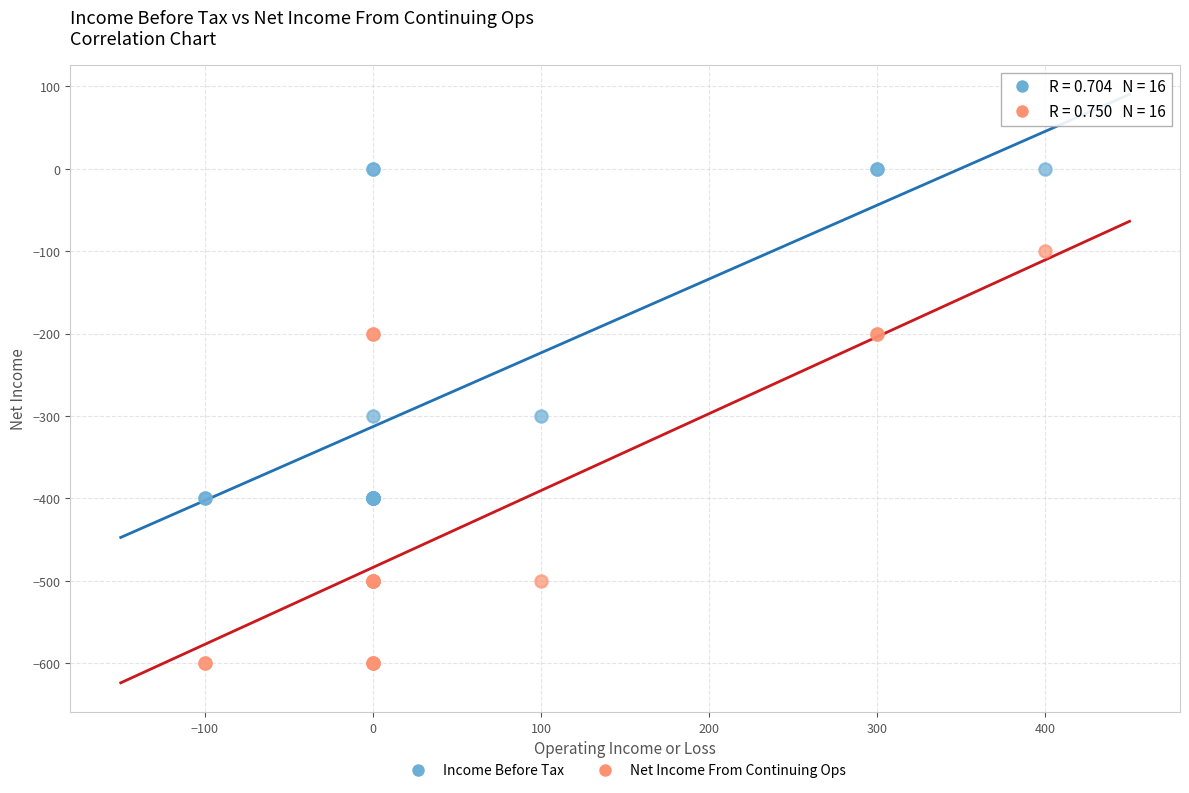

Which series contains the lowest Y value?

Net Income From Continuing Ops